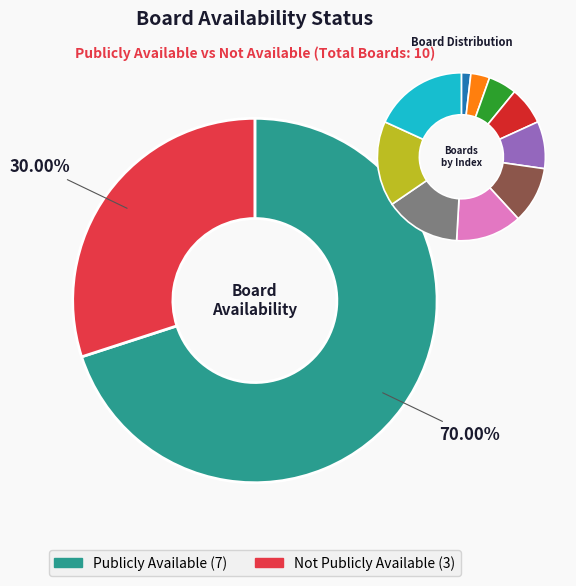

To the nearest percent, what is the combined percentage of Board10 and Board9?

35%